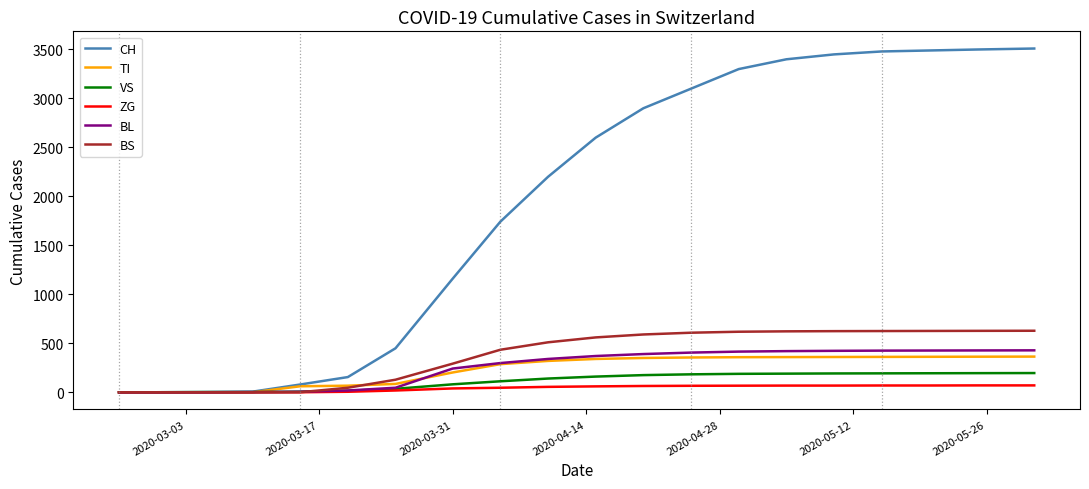

Which series has the largest total across all categories?

CH